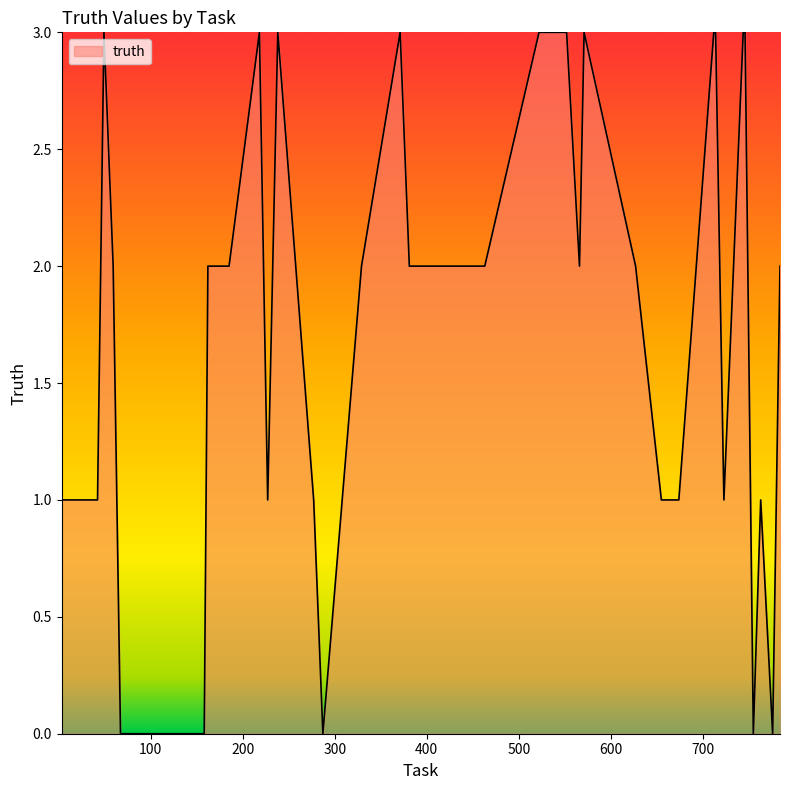

What is the greatest value displayed?

3